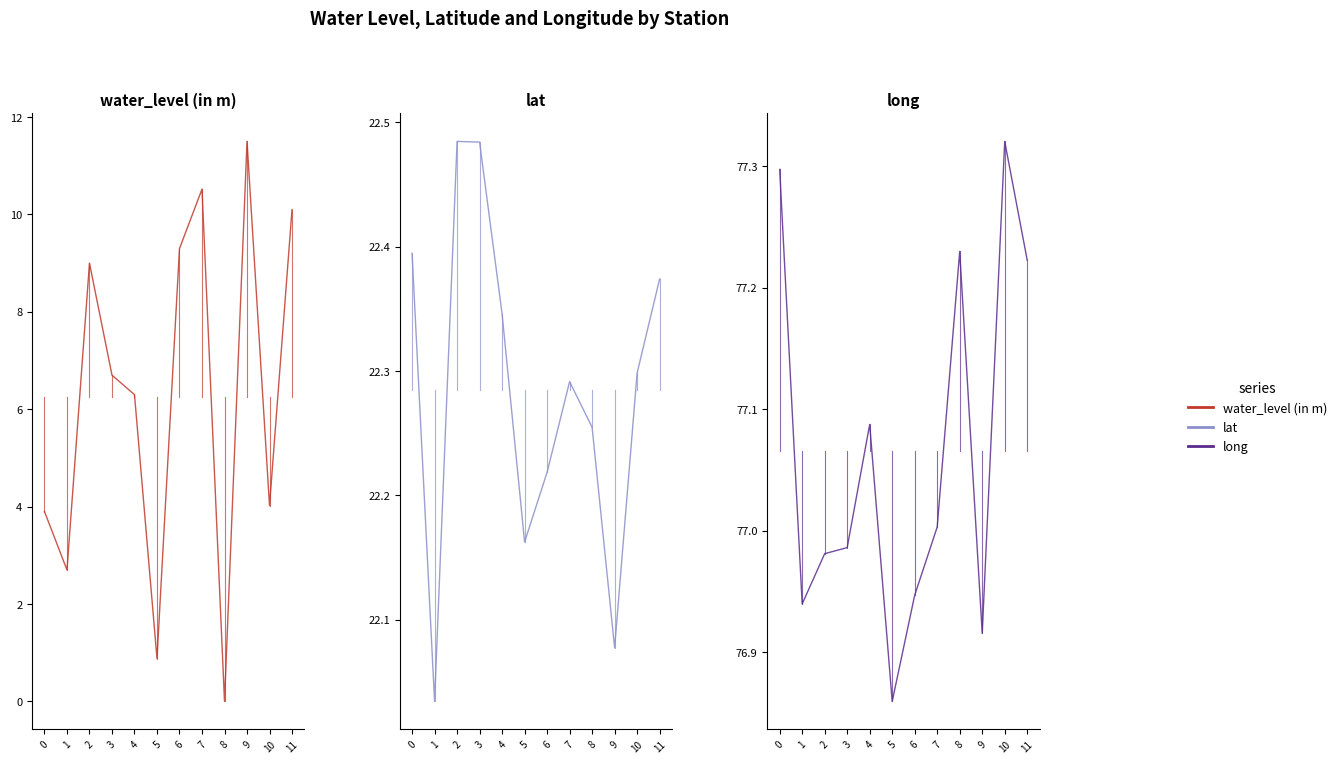

Is it true that long equals 28.4 at 8?

False